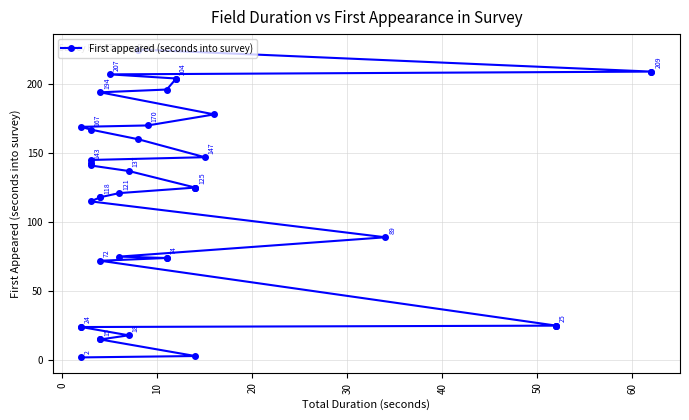

True or false: the data shows 18 at 12.

False